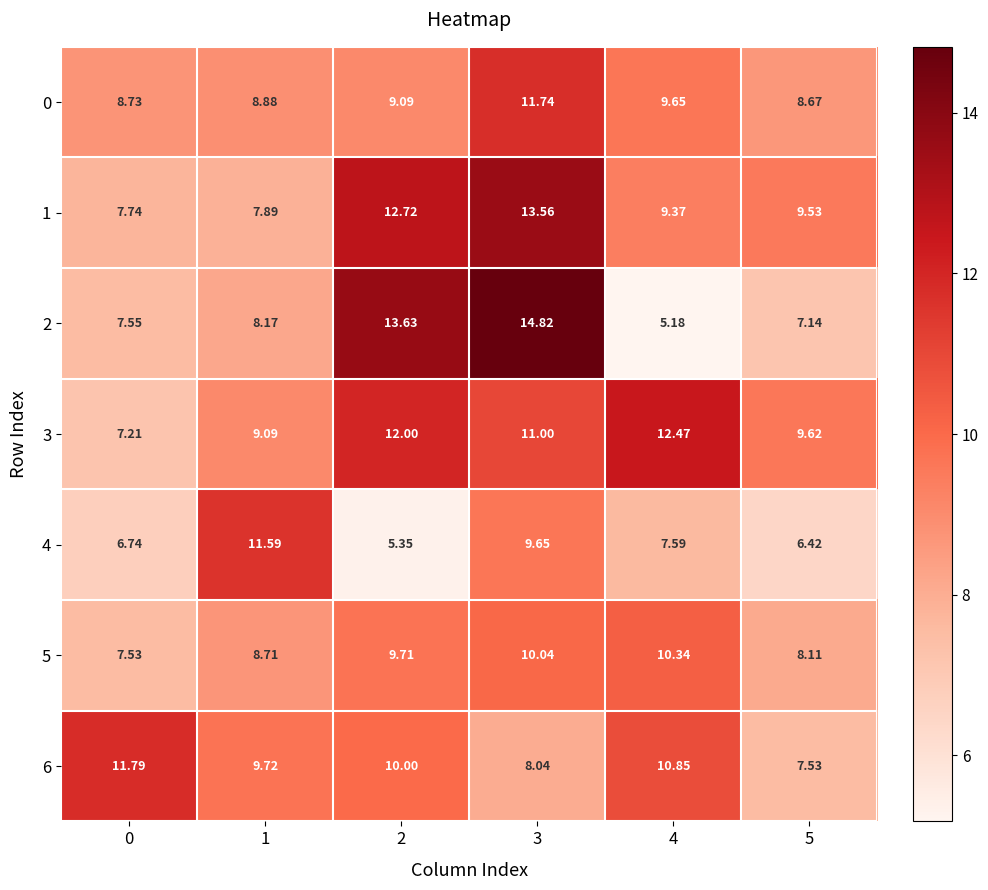

Is the value of 4 at 2 greater than the value of 6 at 5?

No